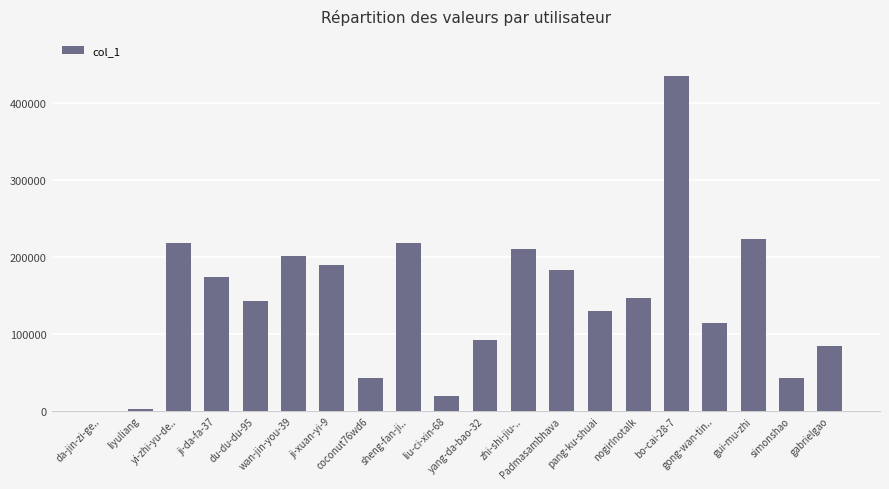

What is the greatest value displayed?

435230